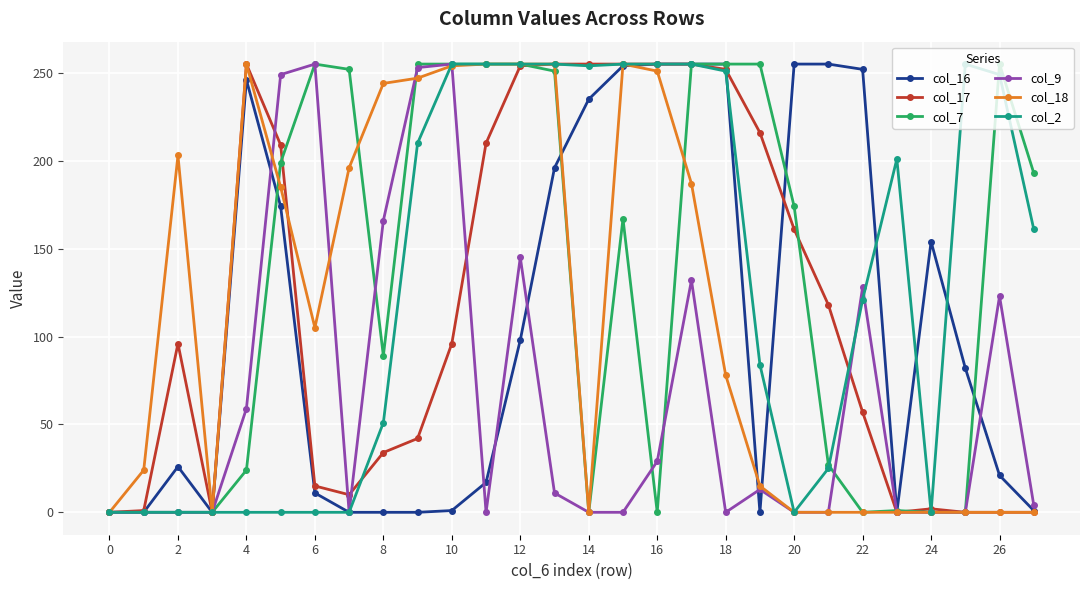

What is the maximum value for col_7?

255